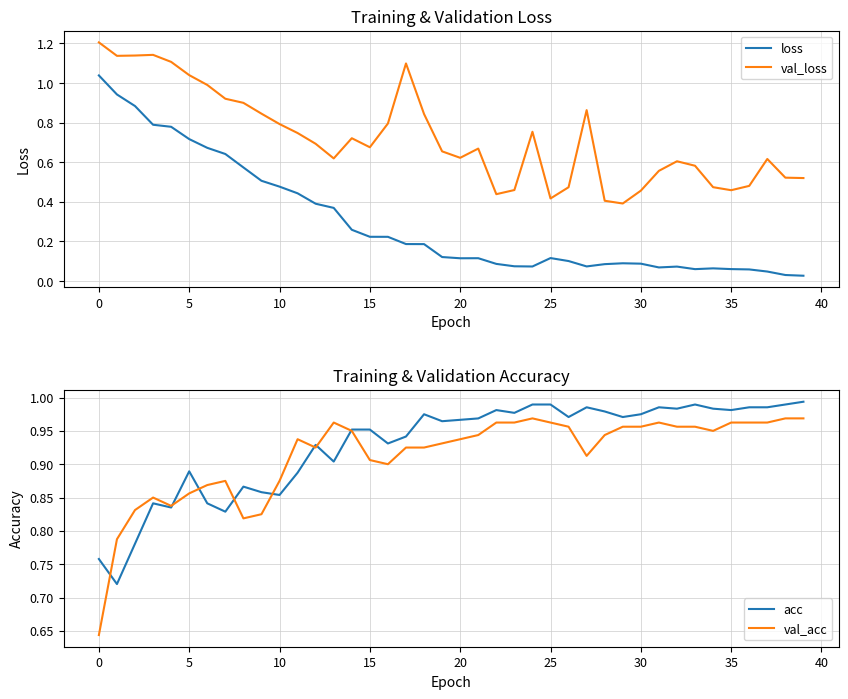

Which category has the lowest value in the val_acc series?

0